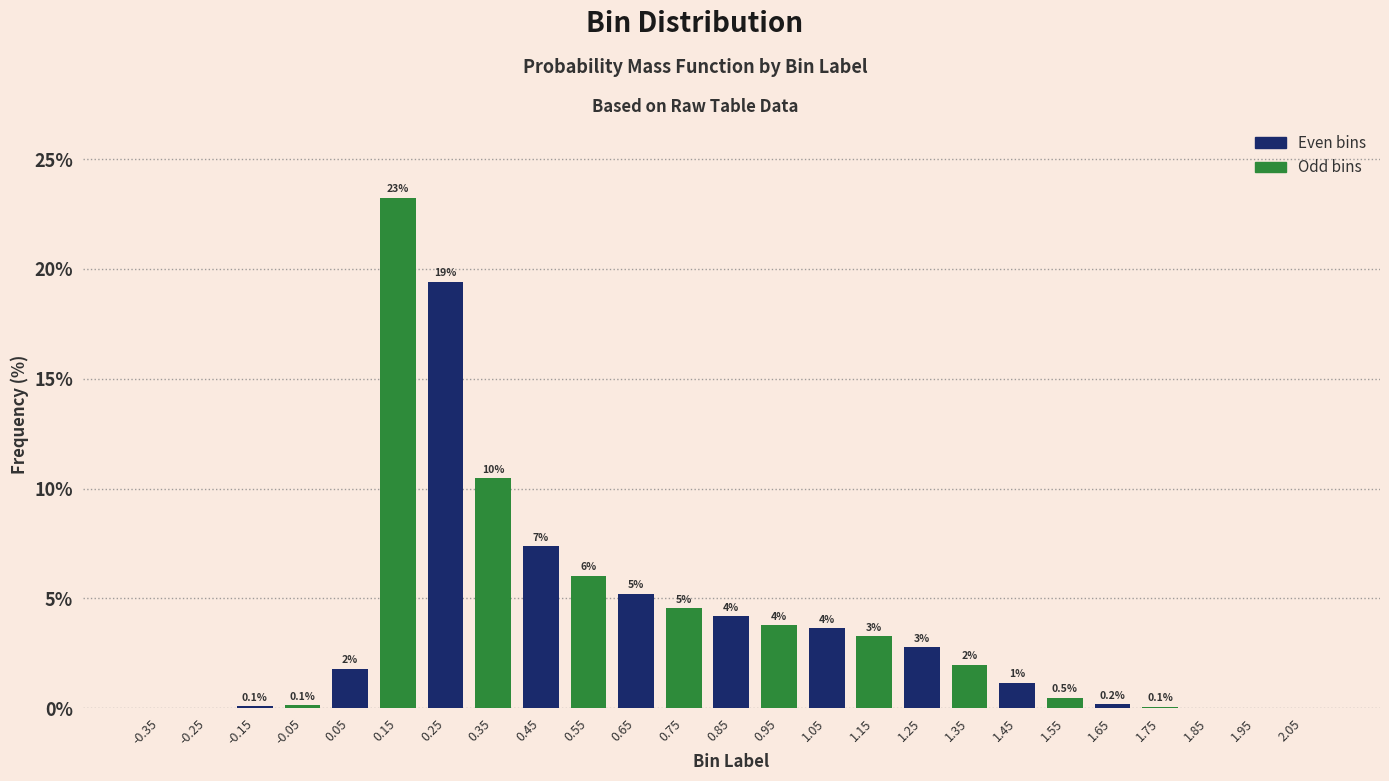

Are the bars horizontal?

No